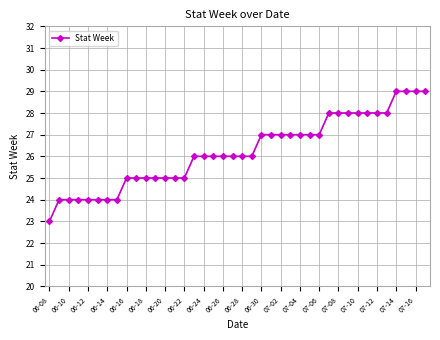

What is the sum of all values?

1049